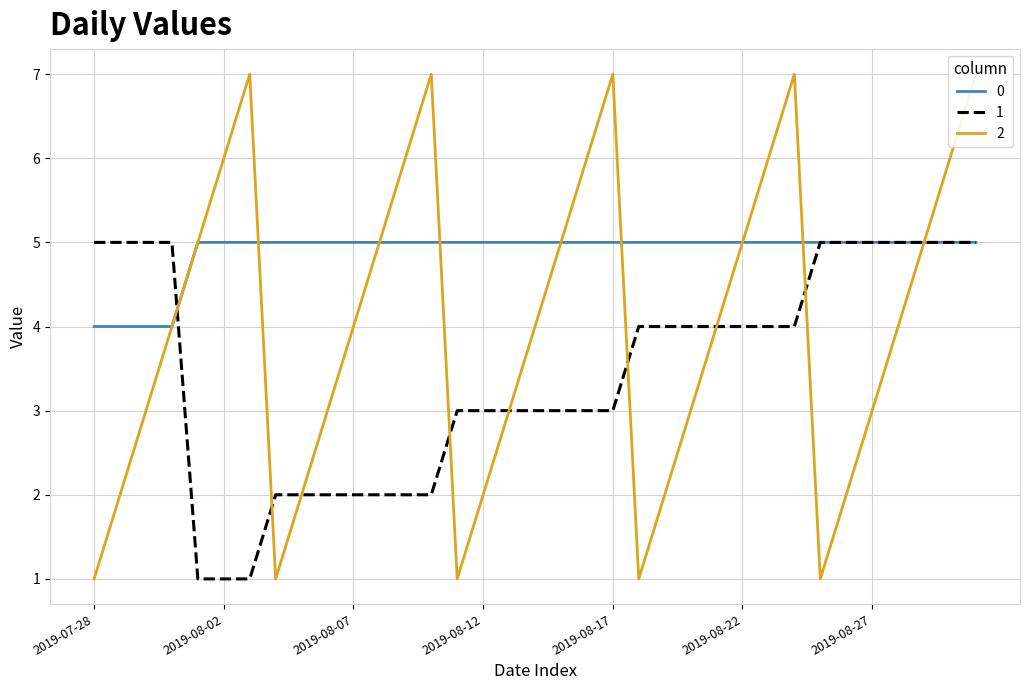

Reading left to right, extract all data points from this chart.

0: 4	4	4	4	5	5	5	5	5	5	5	5	5	5	5	5	5	5	5	5	5	5	5	5	5	5	5	5	5	5	5	5	5	5	5
1: 5	5	5	5	1	1	1	2	2	2	2	2	2	2	3	3	3	3	3	3	3	4	4	4	4	4	4	4	5	5	5	5	5	5	5
2: 1	2	3	4	5	6	7	1	2	3	4	5	6	7	1	2	3	4	5	6	7	1	2	3	4	5	6	7	1	2	3	4	5	6	7